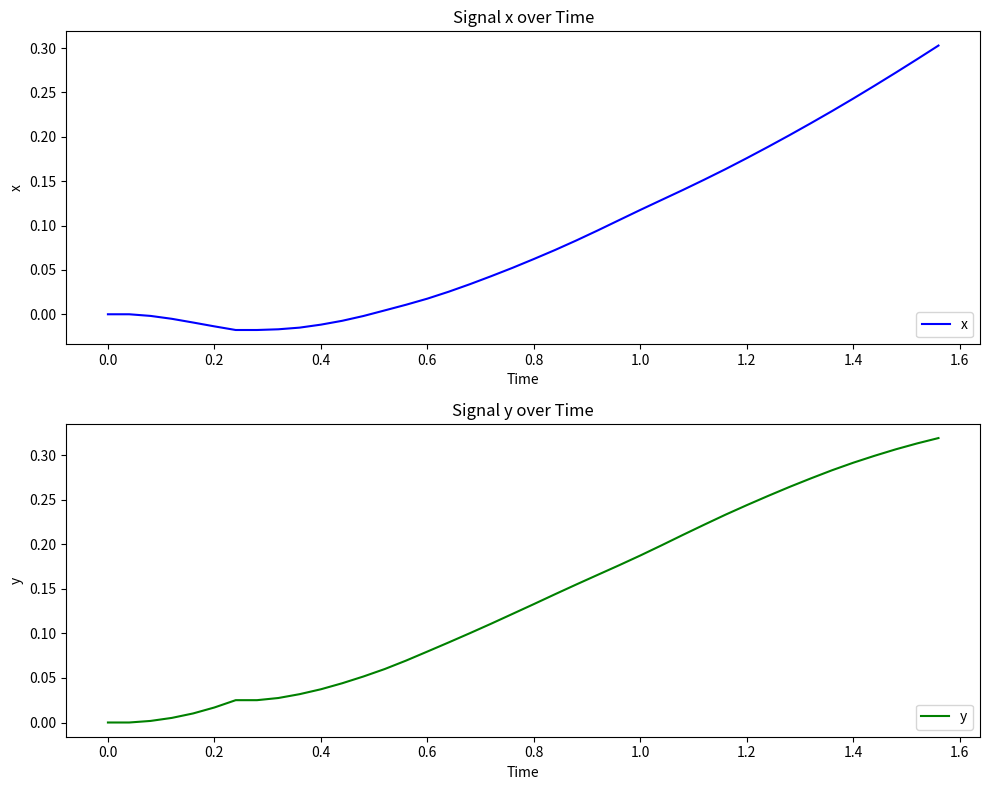

Does the chart display data point markers on the line(s)?

No